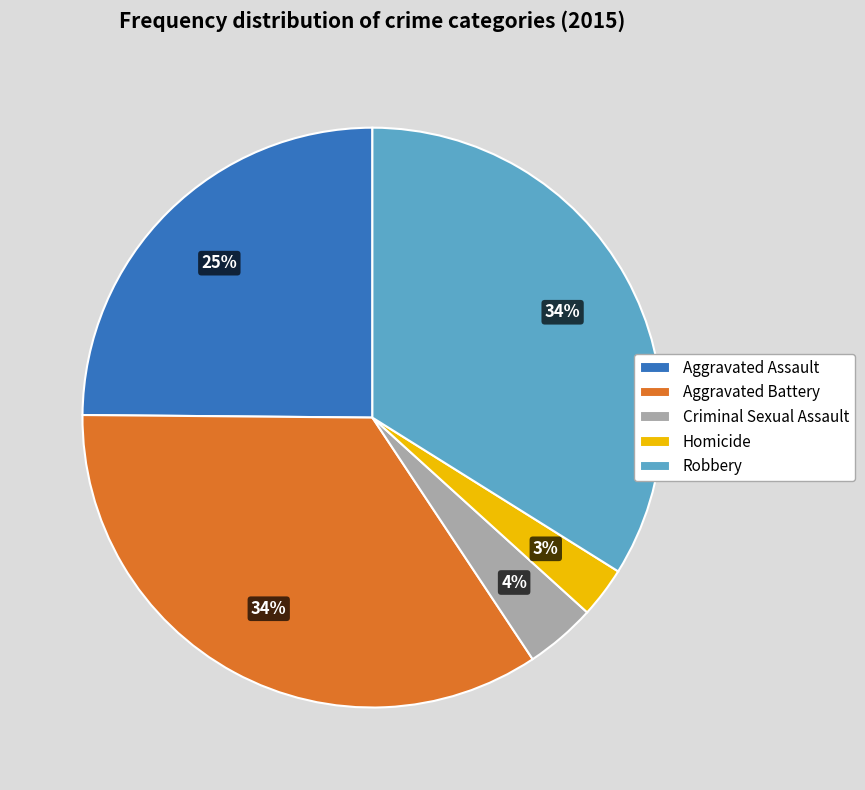

True or false: Robbery accounts for 34% of the total.

True